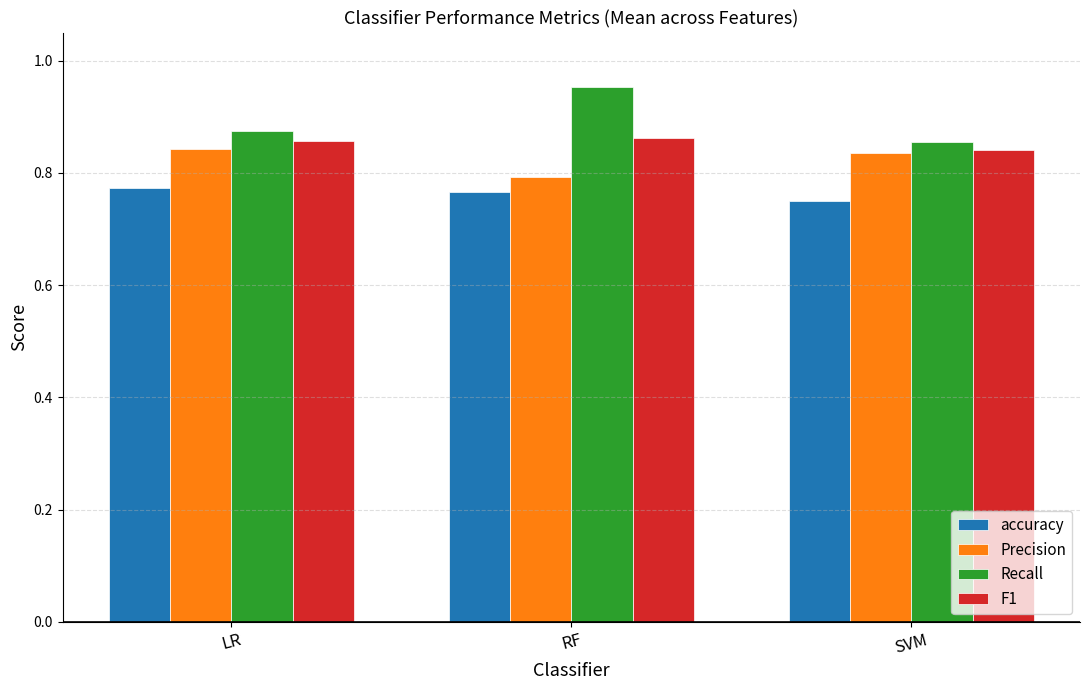

The value of accuracy at SVM is 0.2. True or false?

False